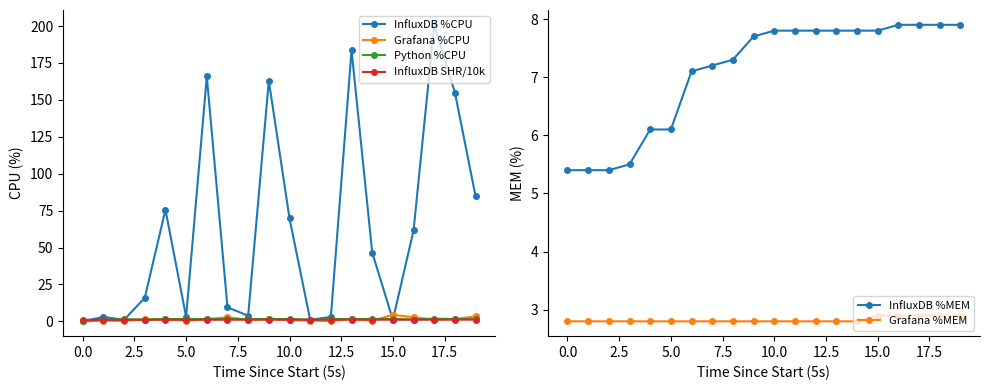

True or false: Grafana %MEM and InfluxDB SHR/10k cross at least once.

False